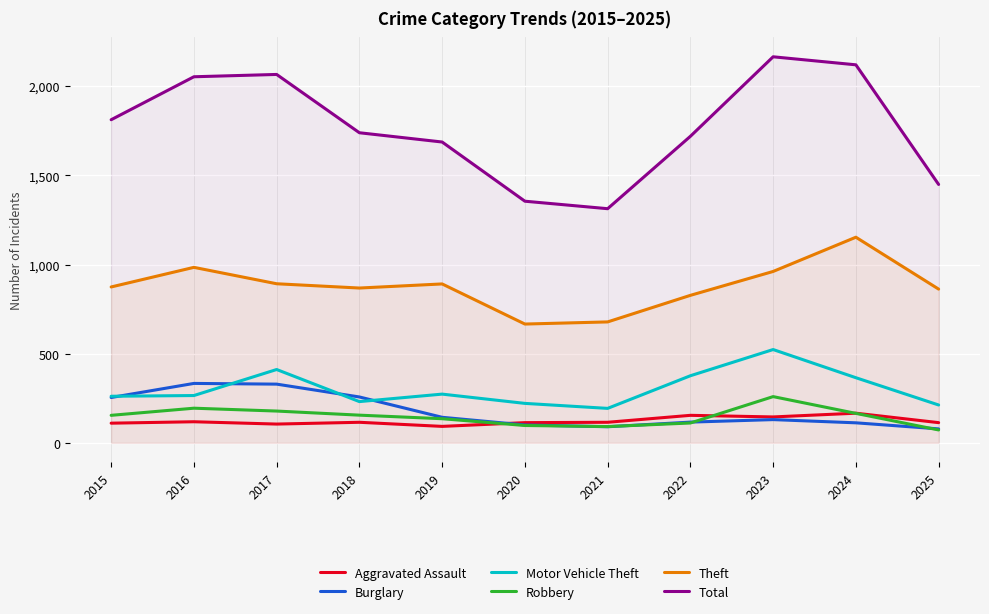

Where is the first local maximum for Motor Vehicle Theft?

2017